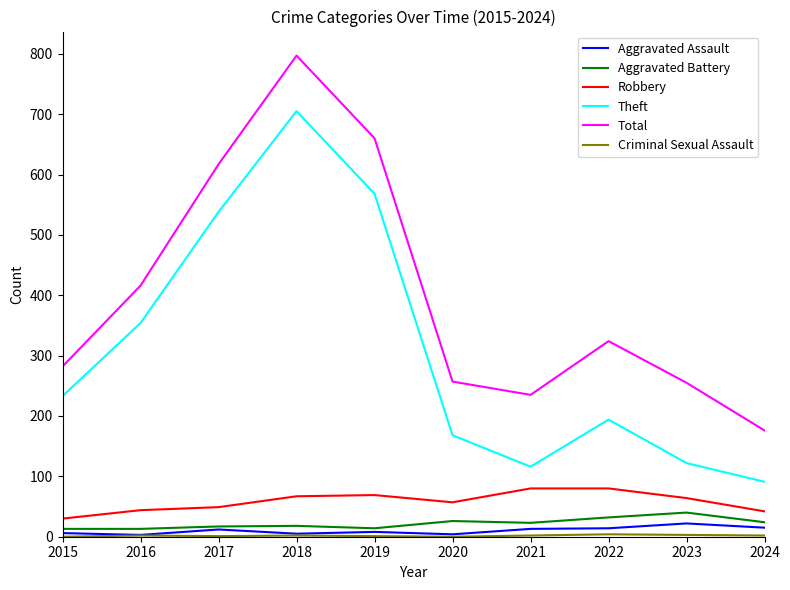

Where is Theft nearest to the value 398?

2016